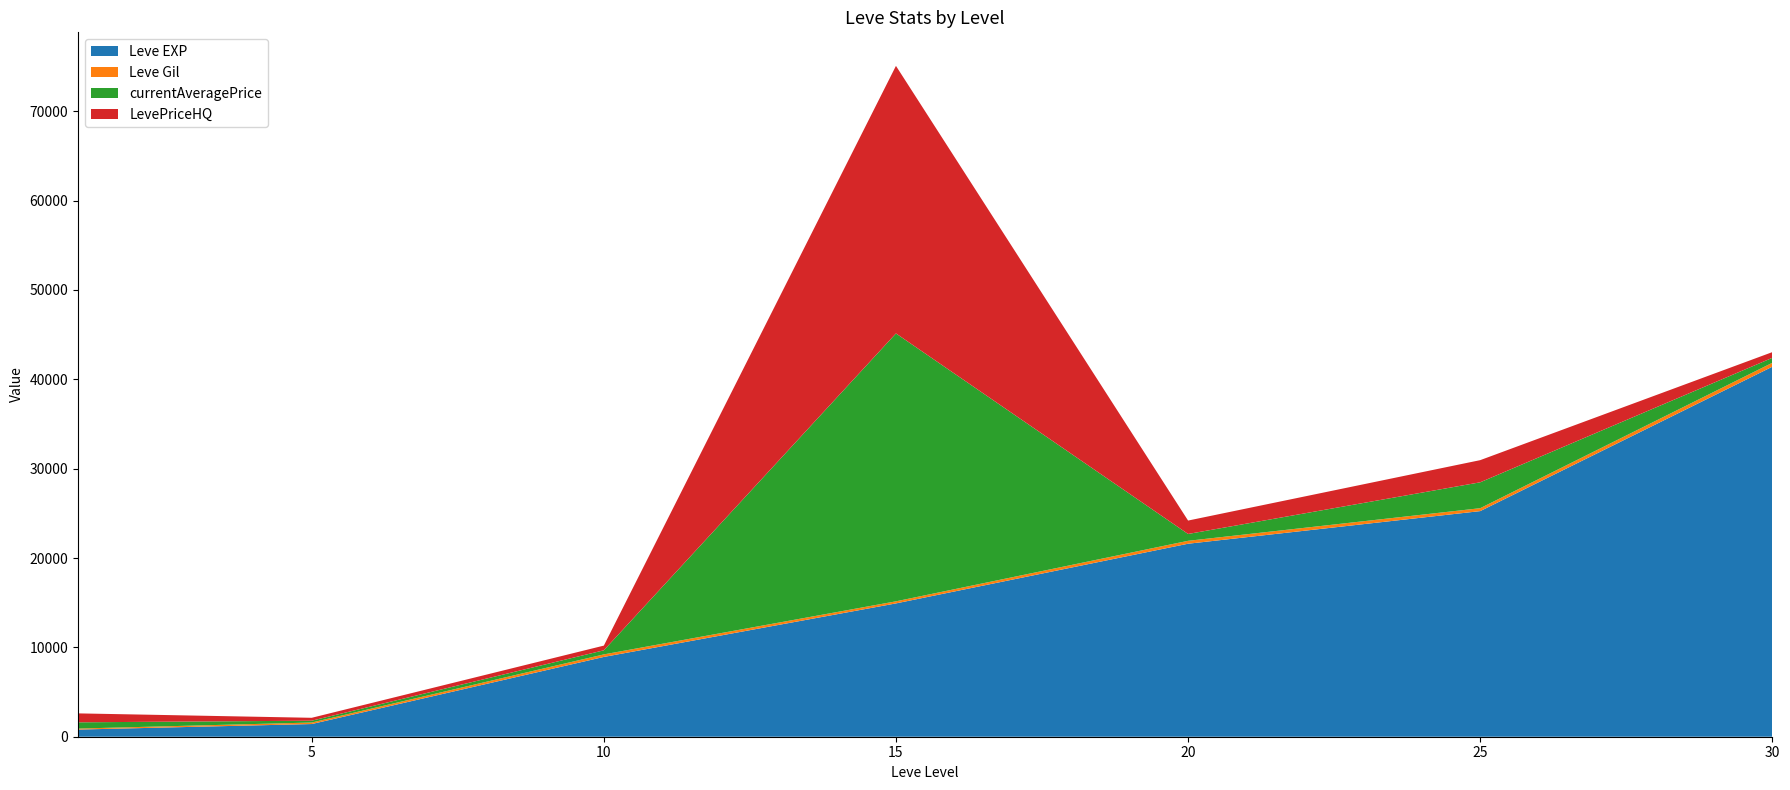

Reading left to right, what are all the values shown in this chart?

Leve EXP: 1=800.0	5=1420.0	10=8930.0	15=14920.0	20=21600.0	25=25250.0	30=41410.0
Leve Gil: 1=113.0	5=169.0	10=284.0	15=234.0	20=326.0	25=326.0	30=440.0
currentAveragePrice: 1=699.7	5=204.6	10=458.4	15=29981.8	20=766.3	25=2898.8	30=554.7
LevePriceHQ: 1=1000.0	5=325.0	10=525.5	15=29945.0	20=1500.0	25=2478.6	30=638.7